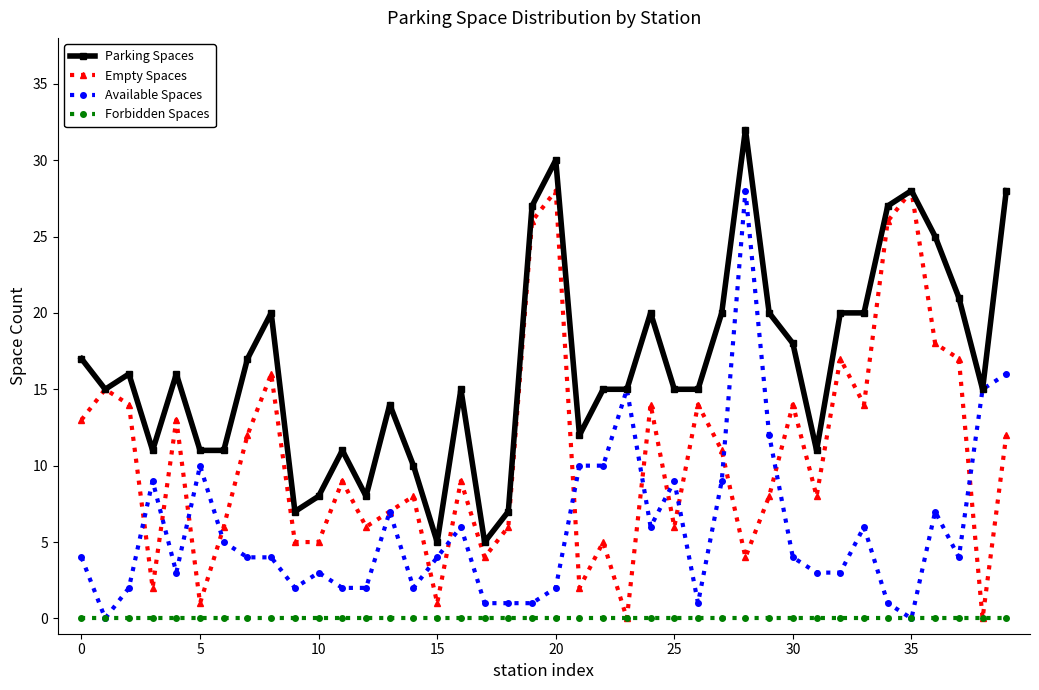

True or false: Parking Spaces and Forbidden Spaces cross at least once.

False